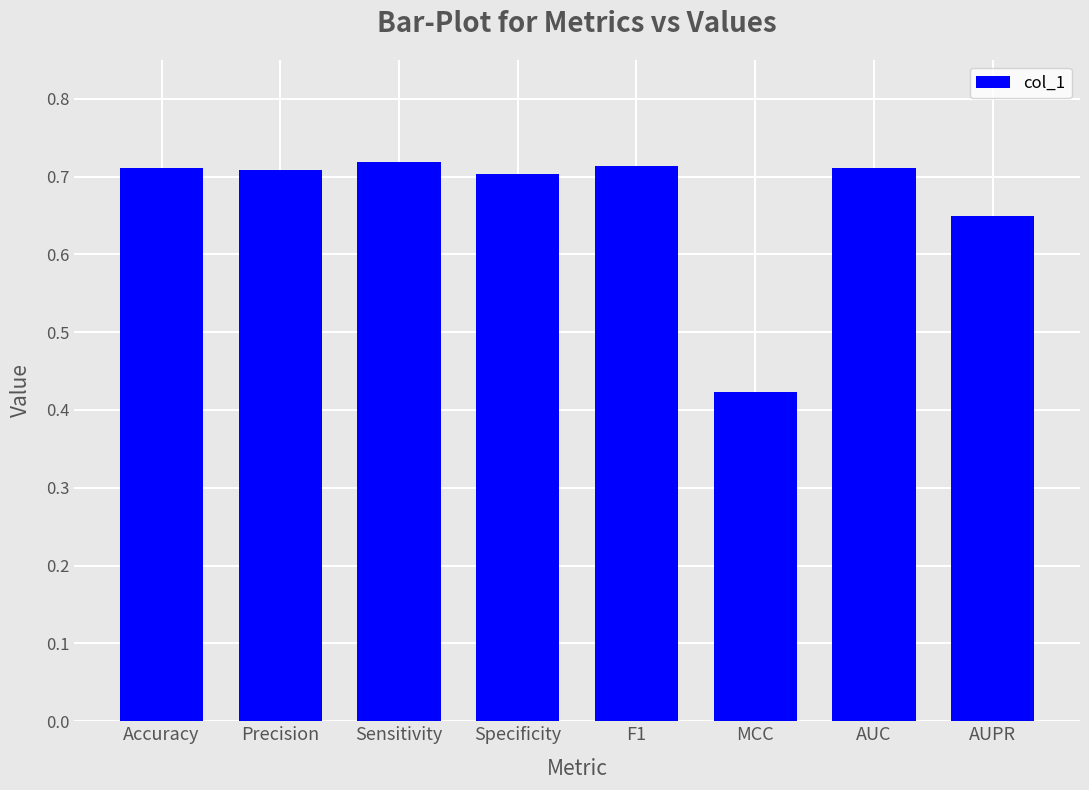

Between MCC and Specificity, which is larger?

Specificity